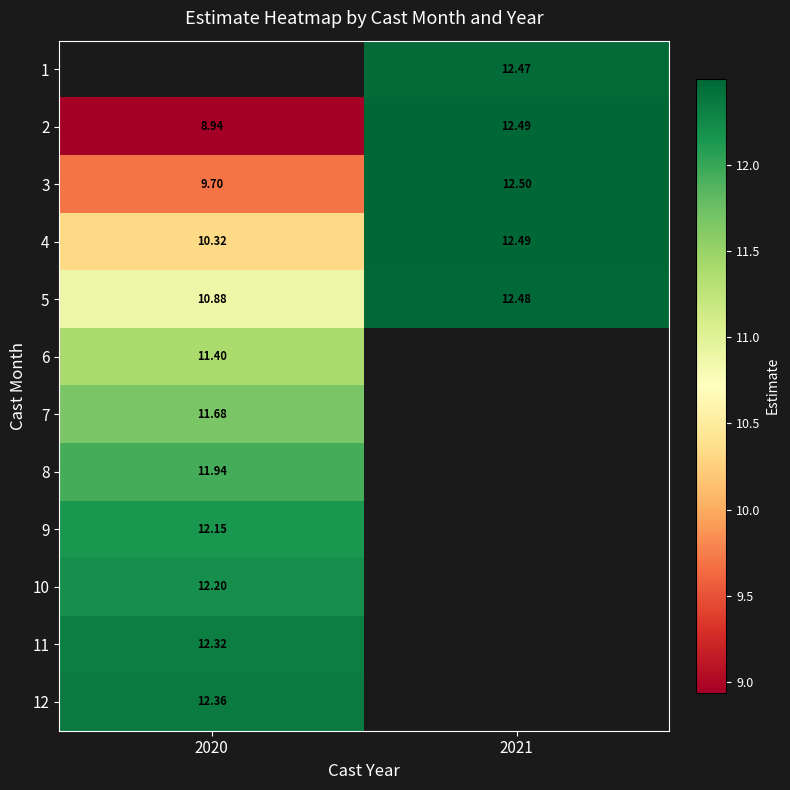

How many data points in 2 are less than 12?

1